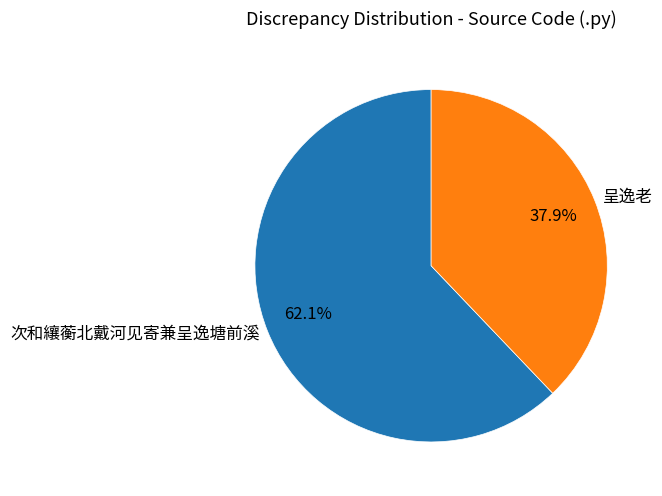

How many slices are in this pie chart?

2